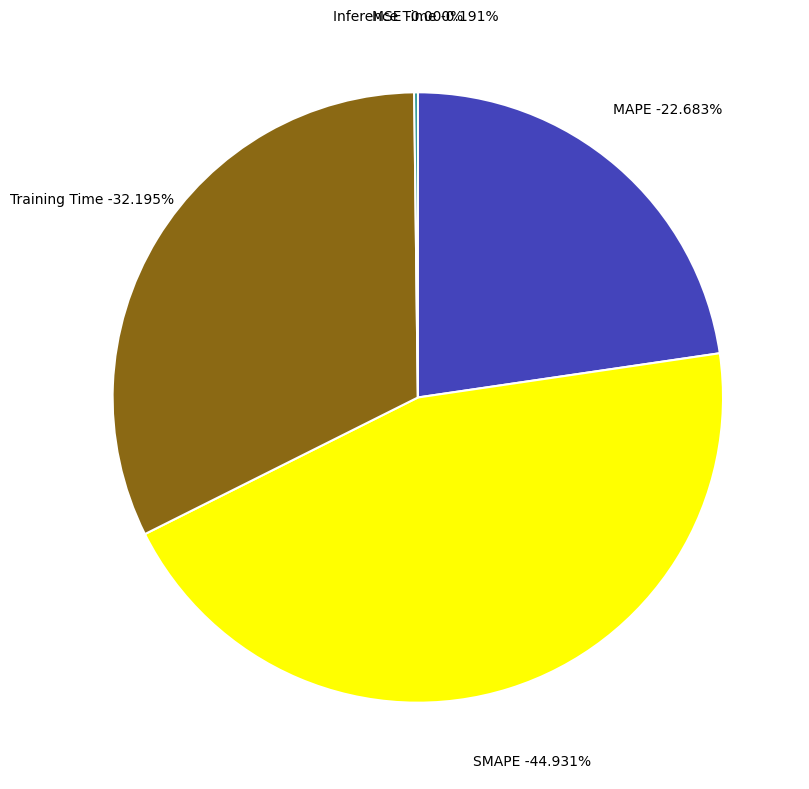

What portion of the pie excludes Training Time?

67.8%